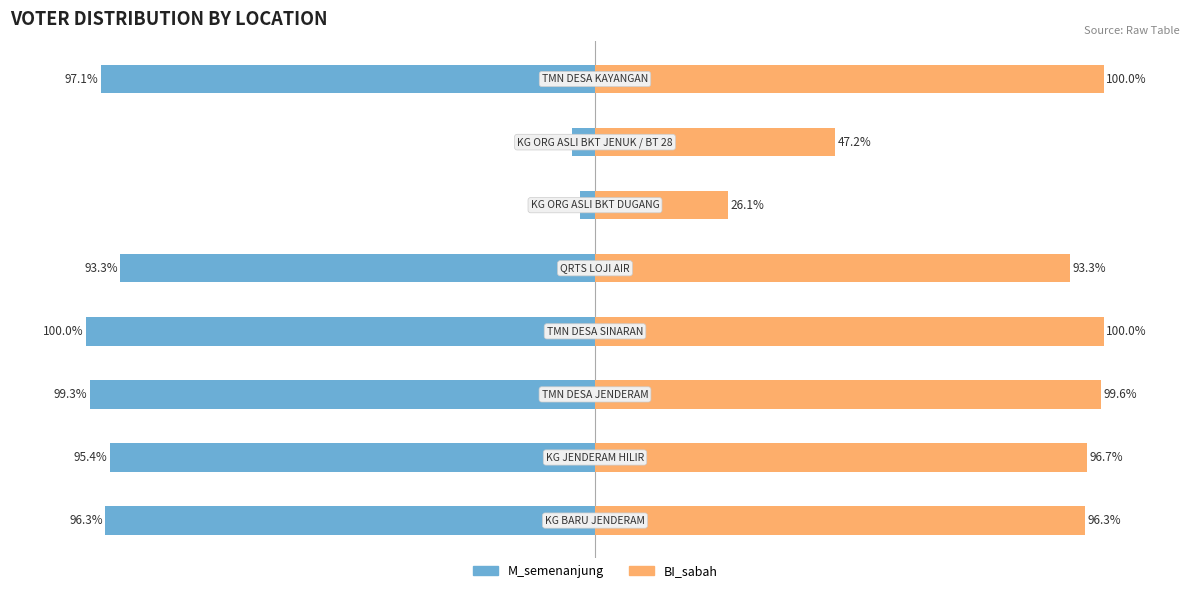

What is the minimum value for M_semenanjung?

-100.0